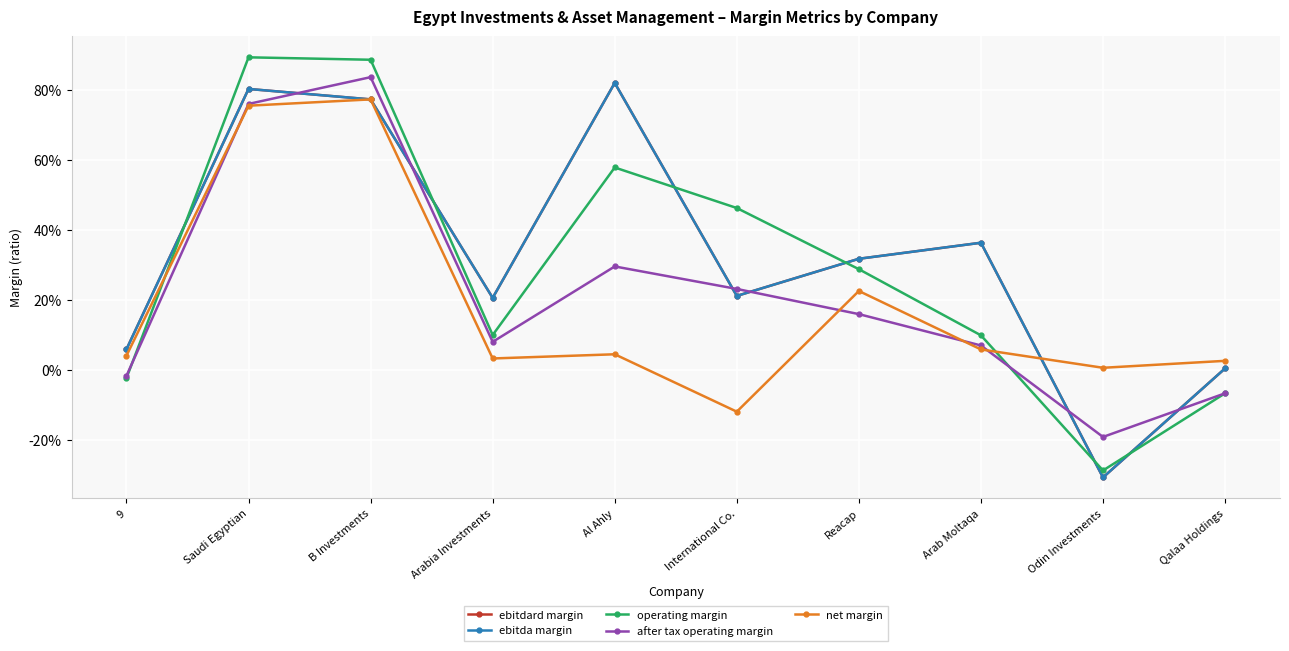

At which category is the sum across all series the highest?

B Investments